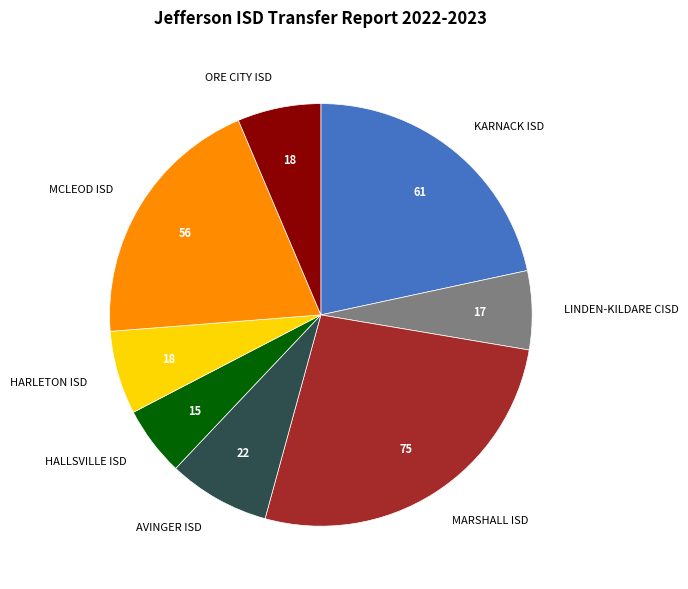

Is it true that LINDEN-KILDARE CISD is 6% of the pie?

True